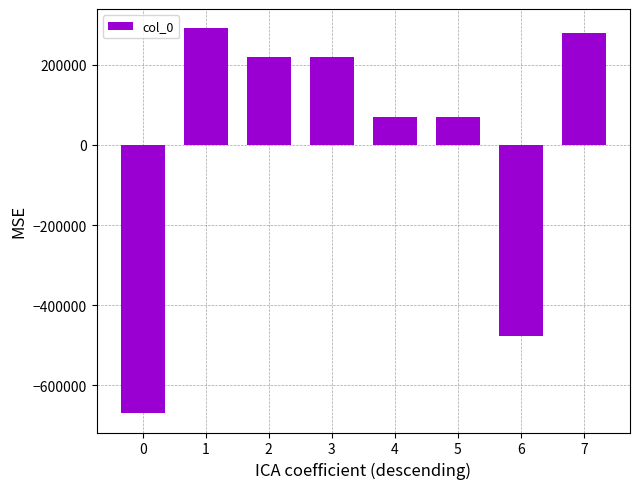

How many distinct data groups are displayed?

1